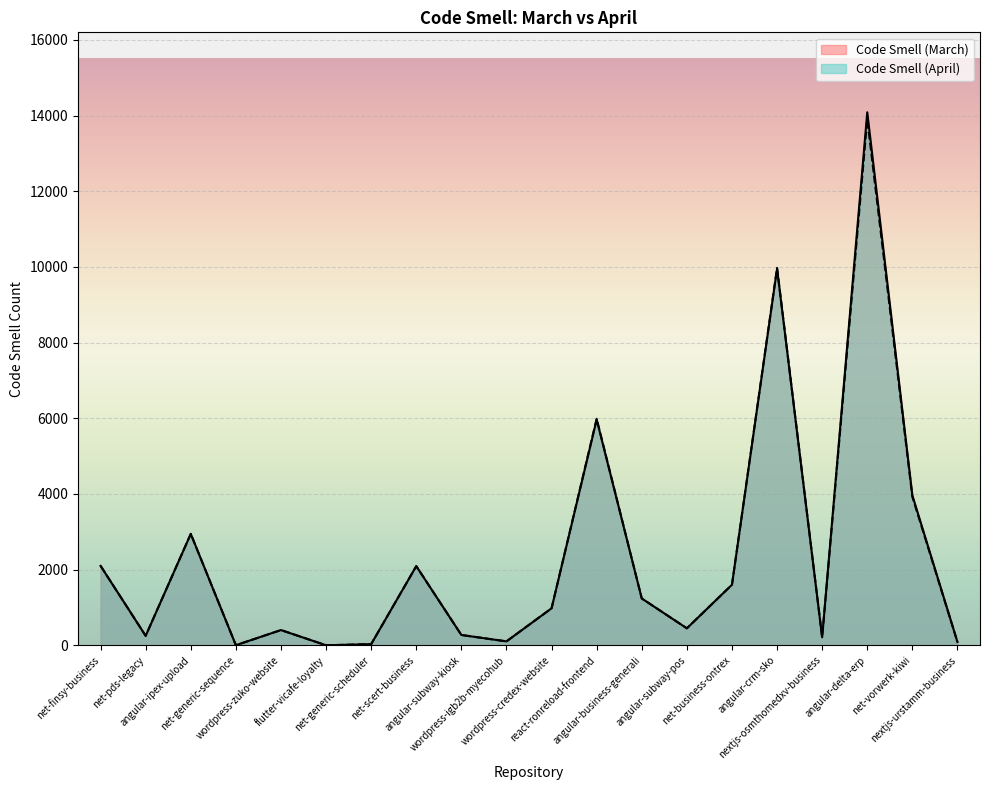

Rank the series by their maximum value, from lowest to highest.

Code Smell (April), Code Smell (March)